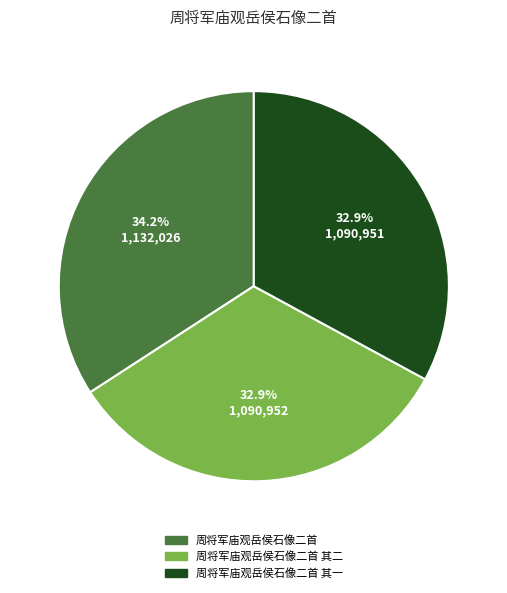

Which slice is the largest?

周将军庙观岳侯石像二首